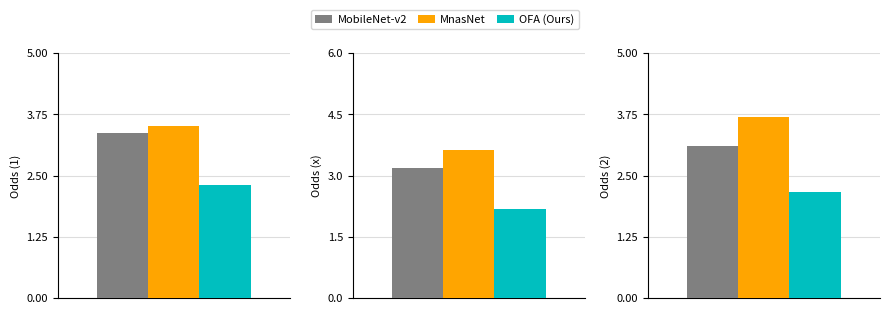

What are all the series names shown in the legend?

MobileNet-v2, MnasNet, OFA (Ours)